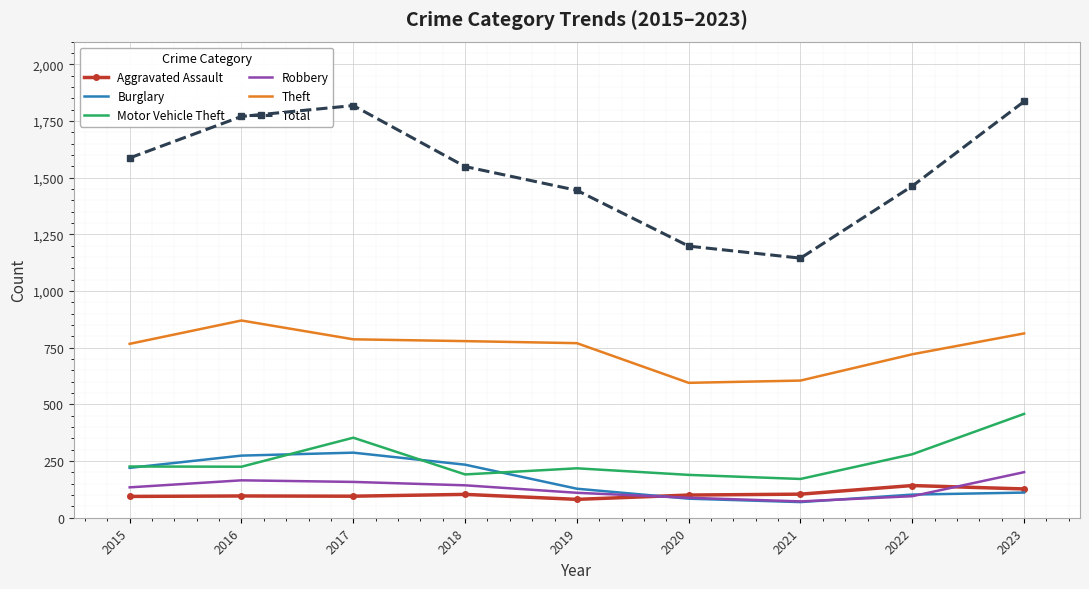

Is it true that Robbery equals 21 at 2020?

False